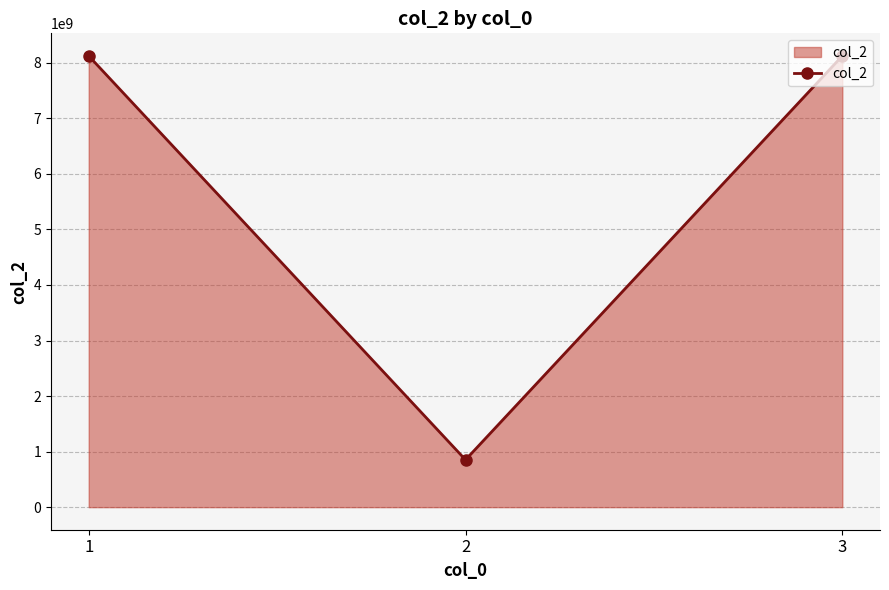

What is the change in value from 1 to 2?

-7271333333